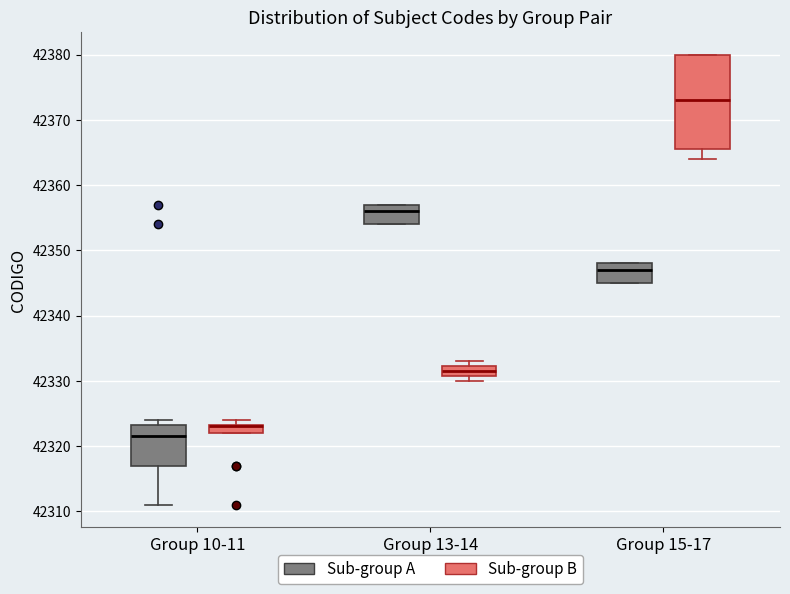

Where does the median line of the box for Group 15-17 (Sub-group A) sit on the y-axis? The values are not printed on the chart, so give them approximately, as read against the axis.

42347